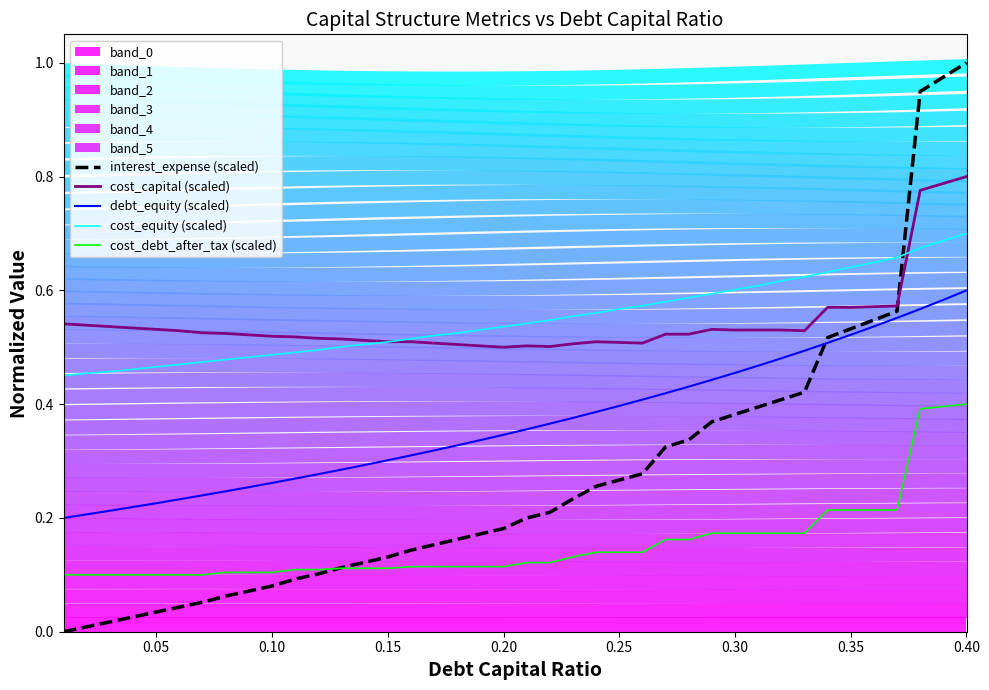

Reading left to right, what are all the values shown in this chart?

interest_expense (scaled): 0.0	0.0	0.0	0.0	0.0	0.0	0.1	0.1	0.1	0.1	0.1	0.1	0.1	0.1	0.1	0.1	0.2	0.2	0.2	0.2	0.2	0.2	0.2	0.3	0.3	0.3	0.3	0.3	0.4	0.4	0.4	0.4	0.4	0.5	0.5	0.5	0.6	0.9	1.0	1.0
cost_capital (scaled): 0.5	0.5	0.5	0.5	0.5	0.5	0.5	0.5	0.5	0.5	0.5	0.5	0.5	0.5	0.5	0.5	0.5	0.5	0.5	0.5	0.5	0.5	0.5	0.5	0.5	0.5	0.5	0.5	0.5	0.5	0.5	0.5	0.5	0.6	0.6	0.6	0.6	0.8	0.8	0.8
debt_equity (scaled): 0.2	0.2	0.2	0.2	0.2	0.2	0.2	0.2	0.3	0.3	0.3	0.3	0.3	0.3	0.3	0.3	0.3	0.3	0.3	0.3	0.4	0.4	0.4	0.4	0.4	0.4	0.4	0.4	0.4	0.5	0.5	0.5	0.5	0.5	0.5	0.5	0.6	0.6	0.6	0.6
cost_equity (scaled): 0.5	0.5	0.5	0.5	0.5	0.5	0.5	0.5	0.5	0.5	0.5	0.5	0.5	0.5	0.5	0.5	0.5	0.5	0.5	0.5	0.5	0.5	0.6	0.6	0.6	0.6	0.6	0.6	0.6	0.6	0.6	0.6	0.6	0.6	0.6	0.6	0.7	0.7	0.7	0.7
cost_debt_after_tax (scaled): 0.1	0.1	0.1	0.1	0.1	0.1	0.1	0.1	0.1	0.1	0.1	0.1	0.1	0.1	0.1	0.1	0.1	0.1	0.1	0.1	0.1	0.1	0.1	0.1	0.1	0.1	0.2	0.2	0.2	0.2	0.2	0.2	0.2	0.2	0.2	0.2	0.2	0.4	0.4	0.4